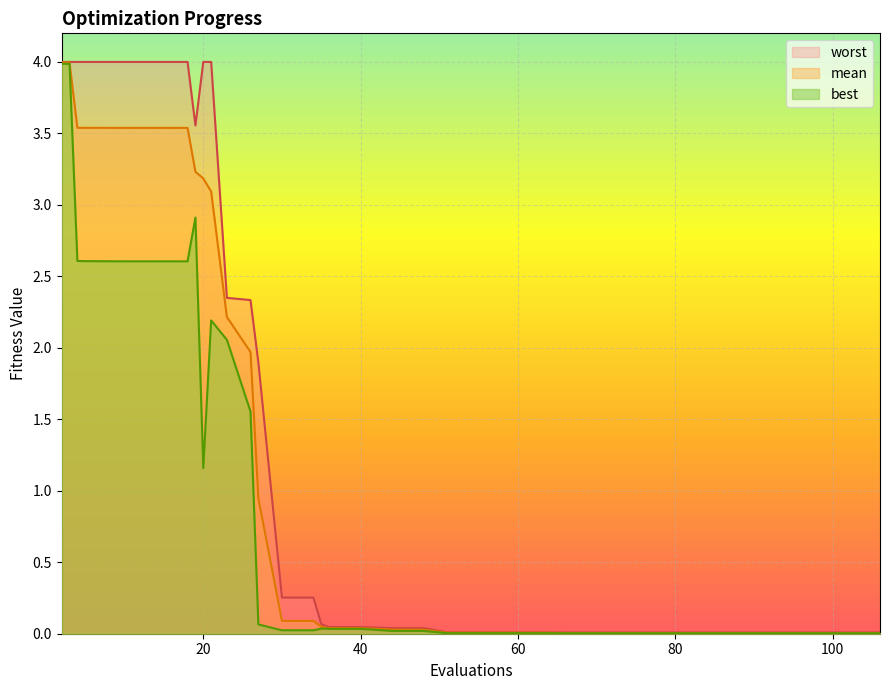

What are all the series names shown in the legend?

worst, mean, best